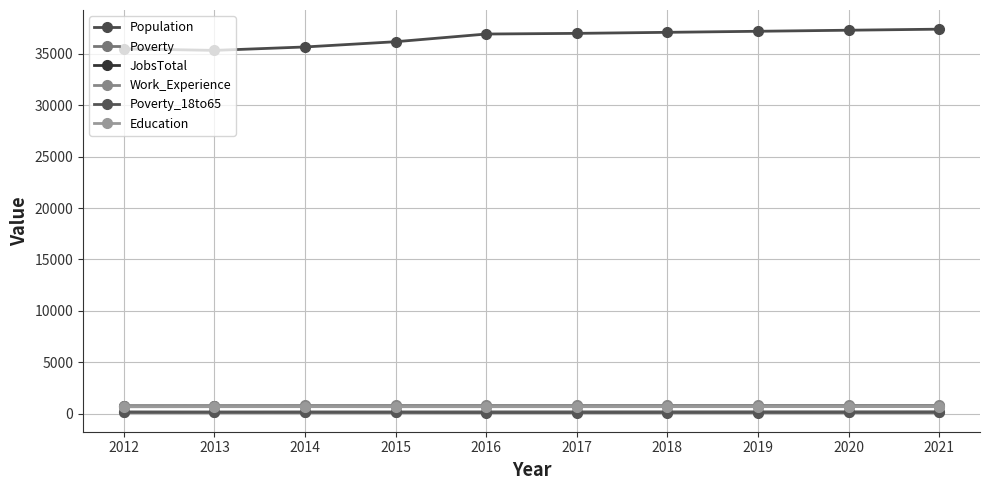

What is the maximum value shown in the chart?

37399